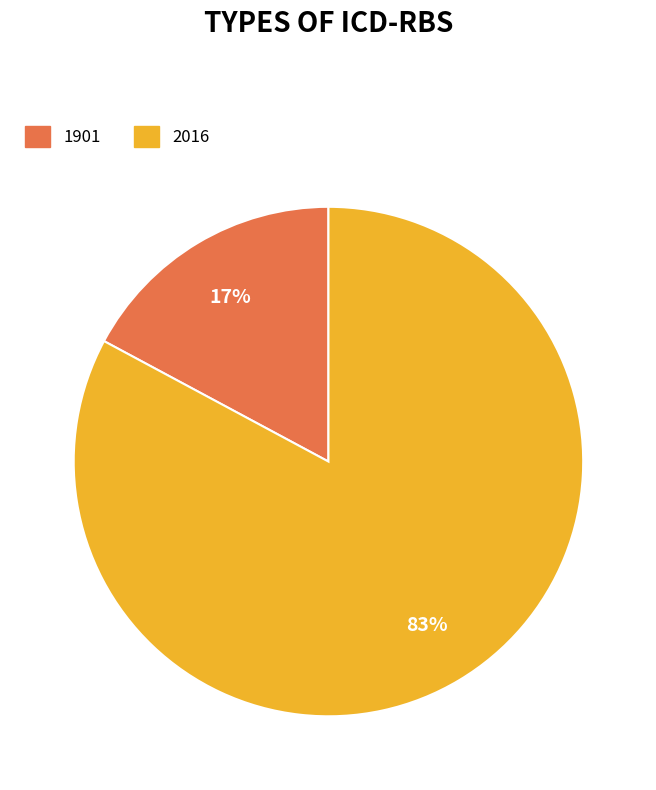

Does 1901 account for over 50% of the chart?

No